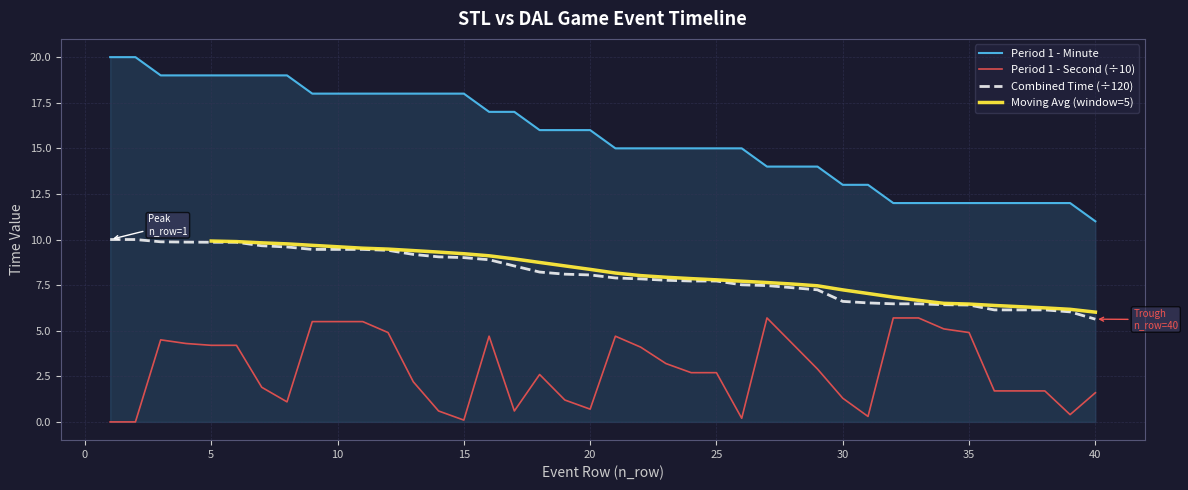

True or false: Period 1 - Minute and Period 1 - Second (÷10) cross at least once.

False